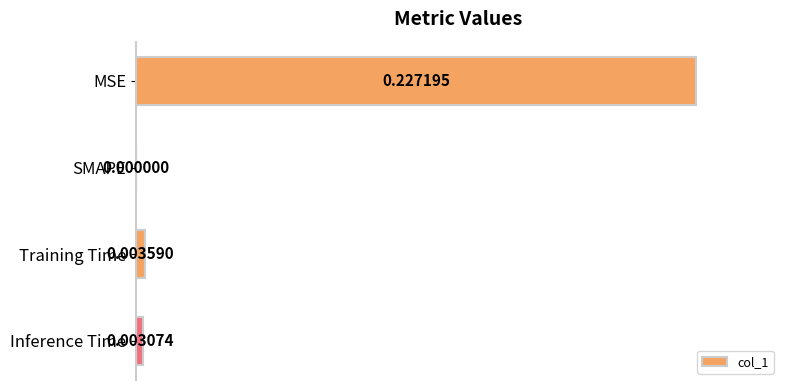

At which label is the value closest to 0?

SMAPE